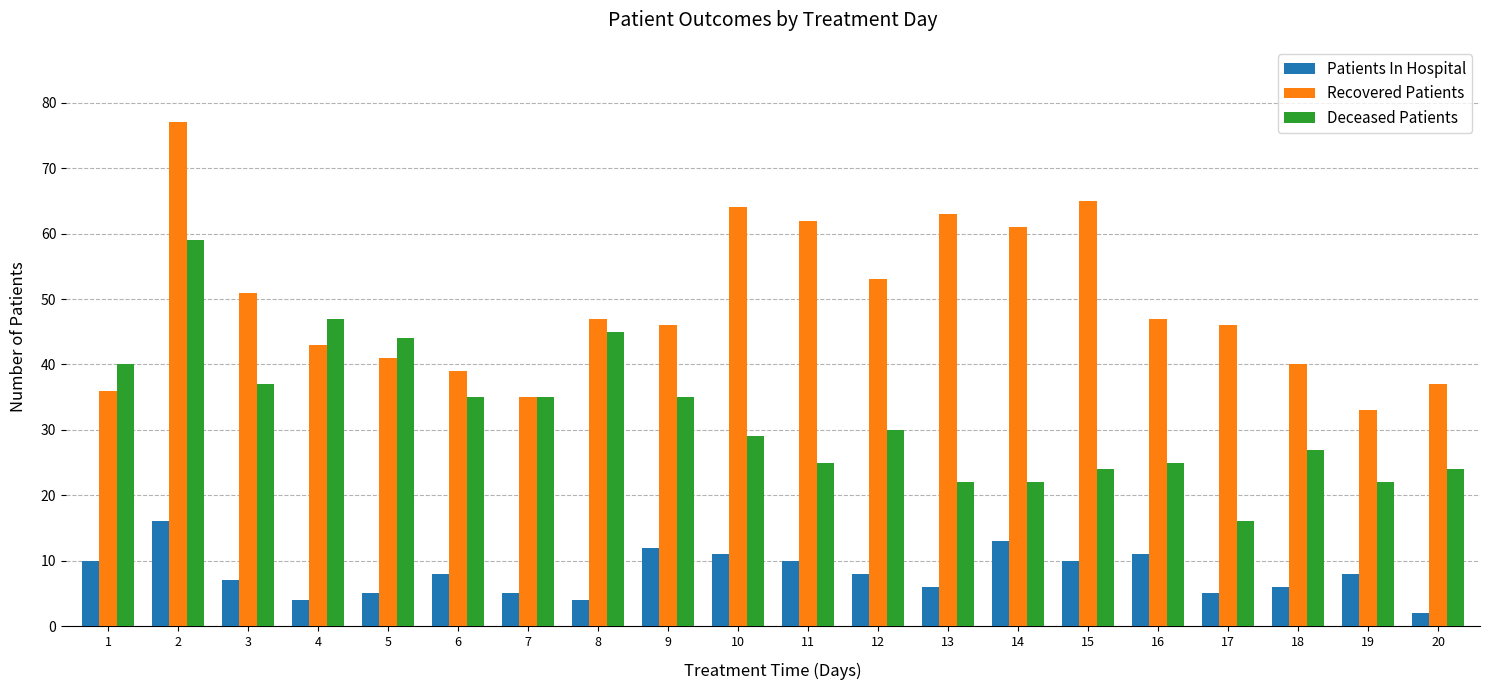

Reading left to right, list all the values displayed in this chart.

Patients In Hospital: 10	16	7	4	5	8	5	4	12	11	10	8	6	13	10	11	5	6	8	2
Recovered Patients: 36	77	51	43	41	39	35	47	46	64	62	53	63	61	65	47	46	40	33	37
Deceased Patients: 40	59	37	47	44	35	35	45	35	29	25	30	22	22	24	25	16	27	22	24